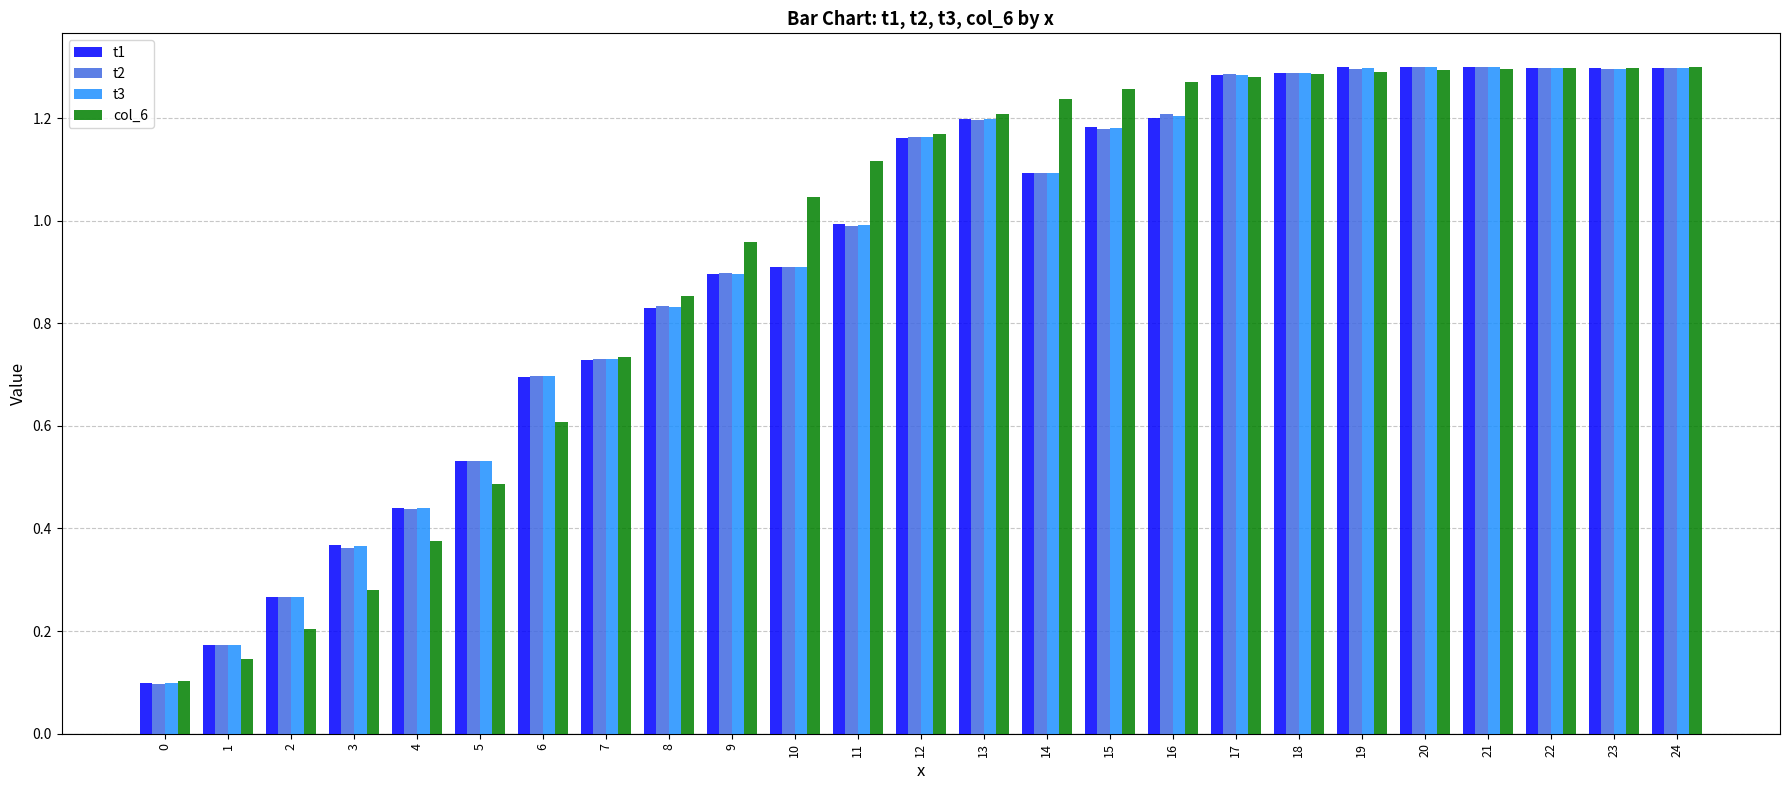

What is the sum of the t3 values at 23 and 16?

2.5